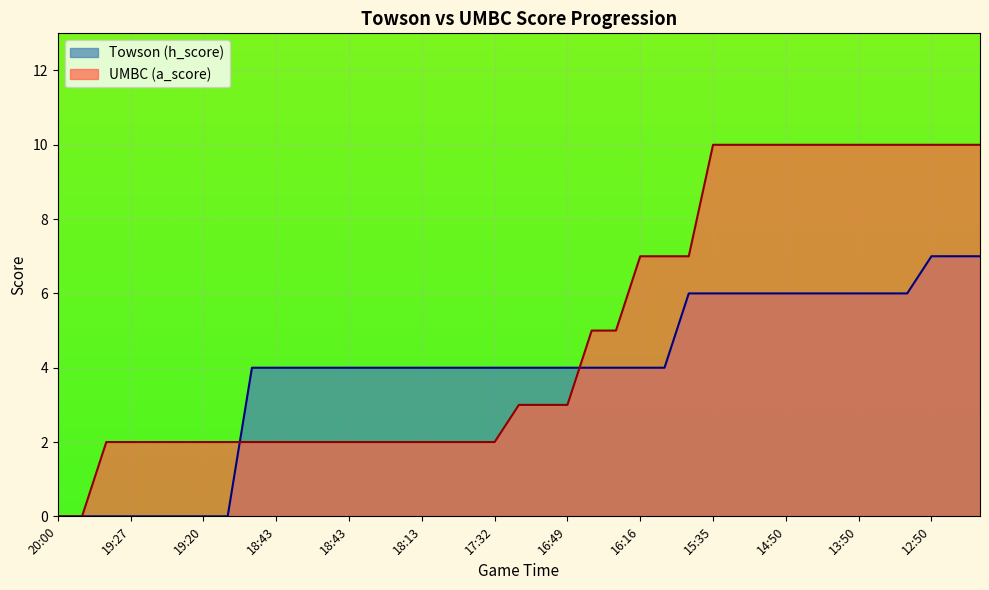

True or false: UMBC (a_score) has a value of 2 at 17:44.

True